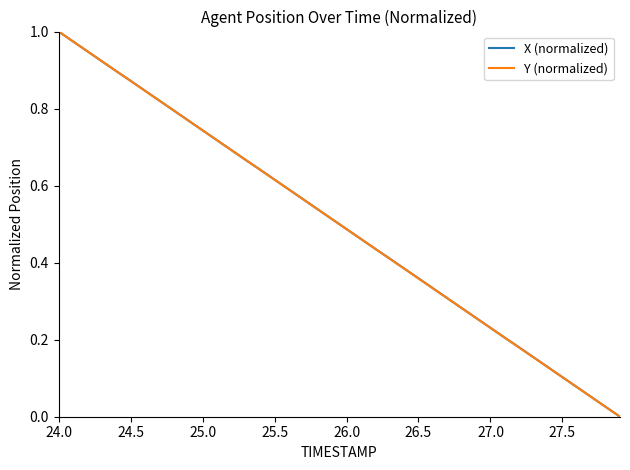

At how many categories does at least one series exceed 0?

39